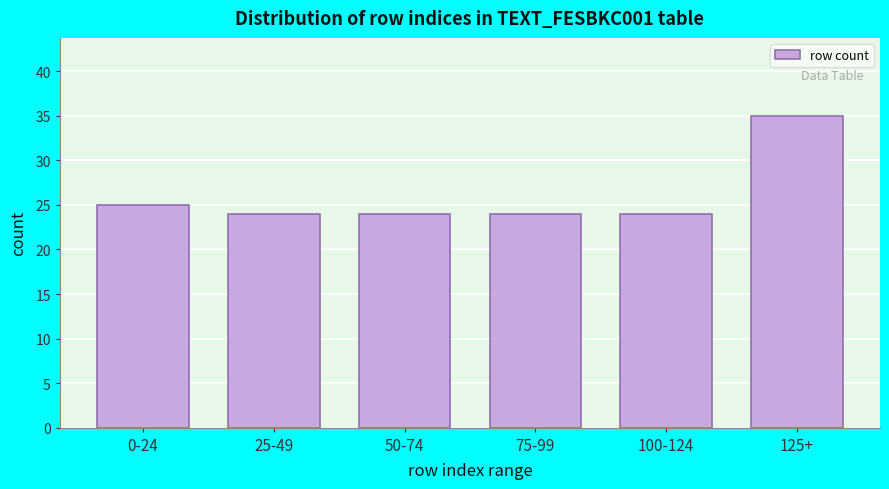

Reading right to left, extract all data points from this chart.

125+=35	100-124=24	75-99=24	50-74=24	25-49=24	0-24=25